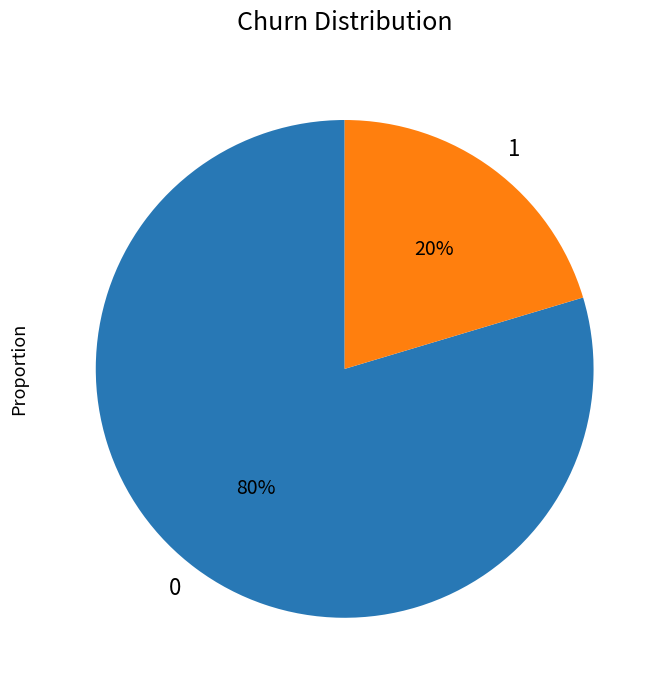

To the nearest percent, what is the average slice percentage?

50%